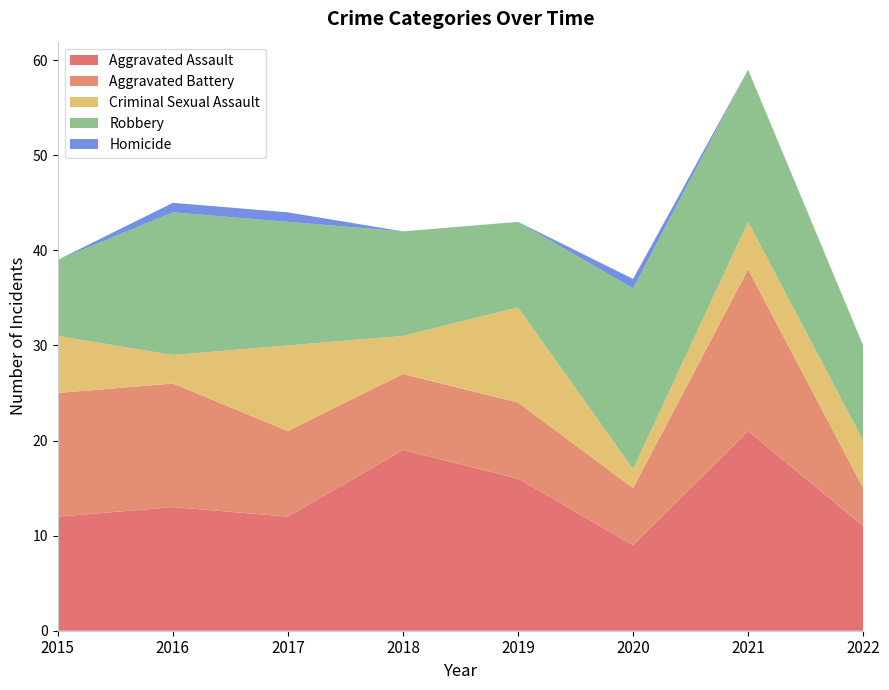

Reading right to left, what are all the values shown in this chart?

Aggravated Assault: 2022=11	2021=21	2020=9	2019=16	2018=19	2017=12	2016=13	2015=12
Aggravated Battery: 2022=4	2021=17	2020=6	2019=8	2018=8	2017=9	2016=13	2015=13
Criminal Sexual Assault: 2022=5	2021=5	2020=2	2019=10	2018=4	2017=9	2016=3	2015=6
Robbery: 2022=10	2021=16	2020=19	2019=9	2018=11	2017=13	2016=15	2015=8
Homicide: 2022=0	2021=0	2020=1	2019=0	2018=0	2017=1	2016=1	2015=0